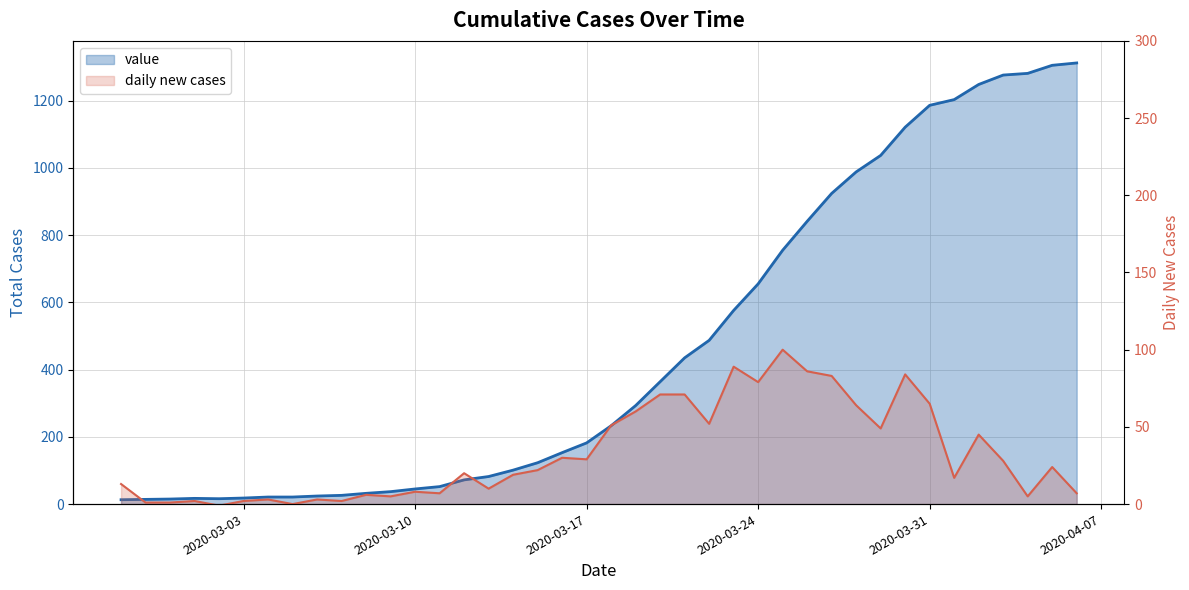

What is the ratio of the value at 2020-03-28 to the value at 2020-03-17?

5.4